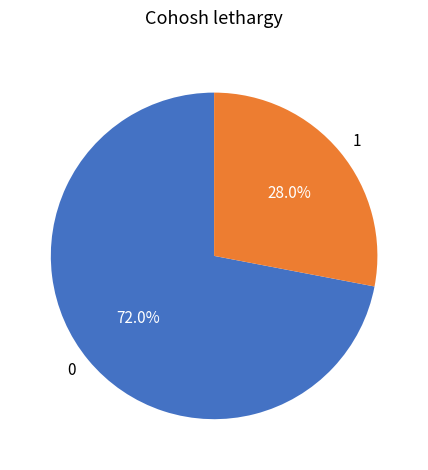

True or false: 1 accounts for 28% of the total.

True